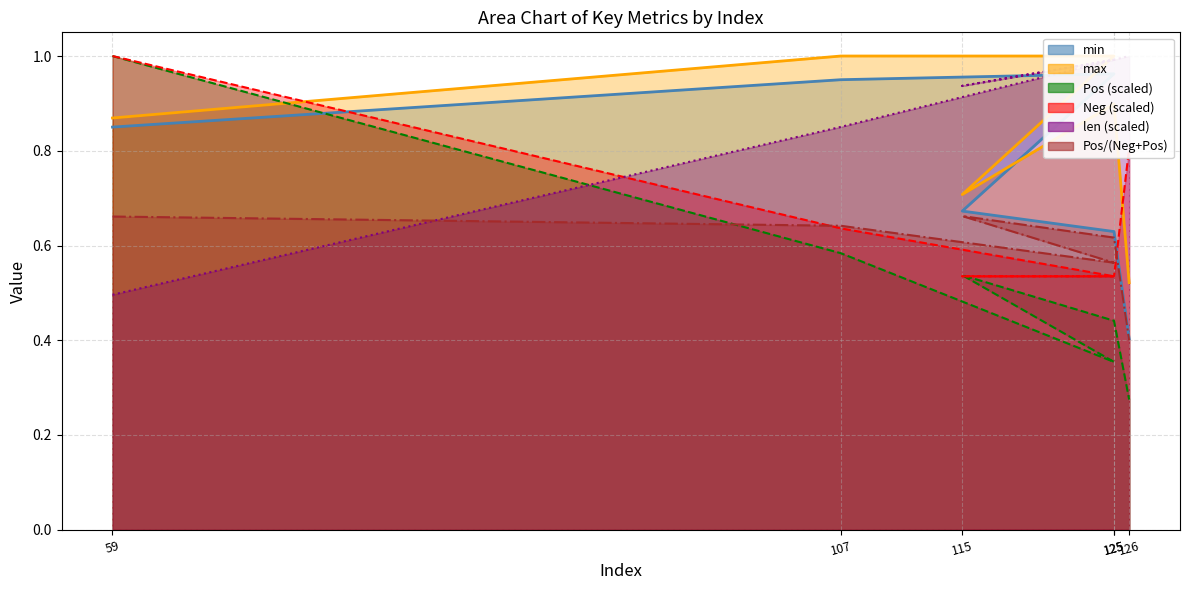

What is the lowest value of the max series?

0.5